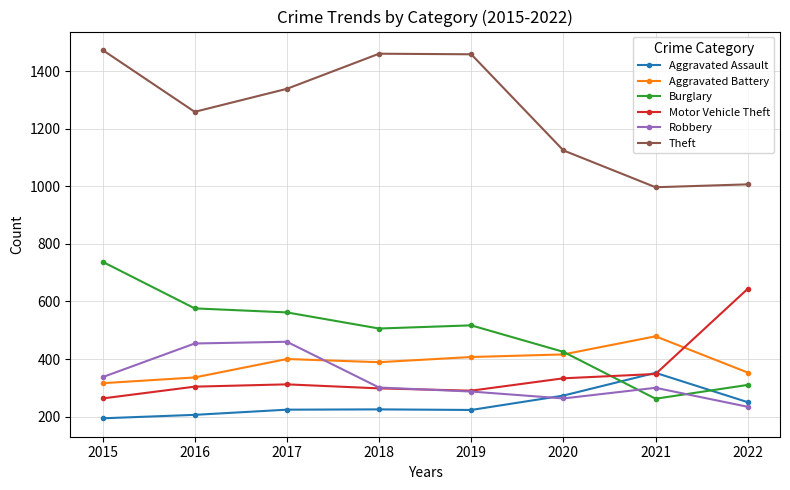

What is the value of the Burglary point at the 2nd from the left?

576